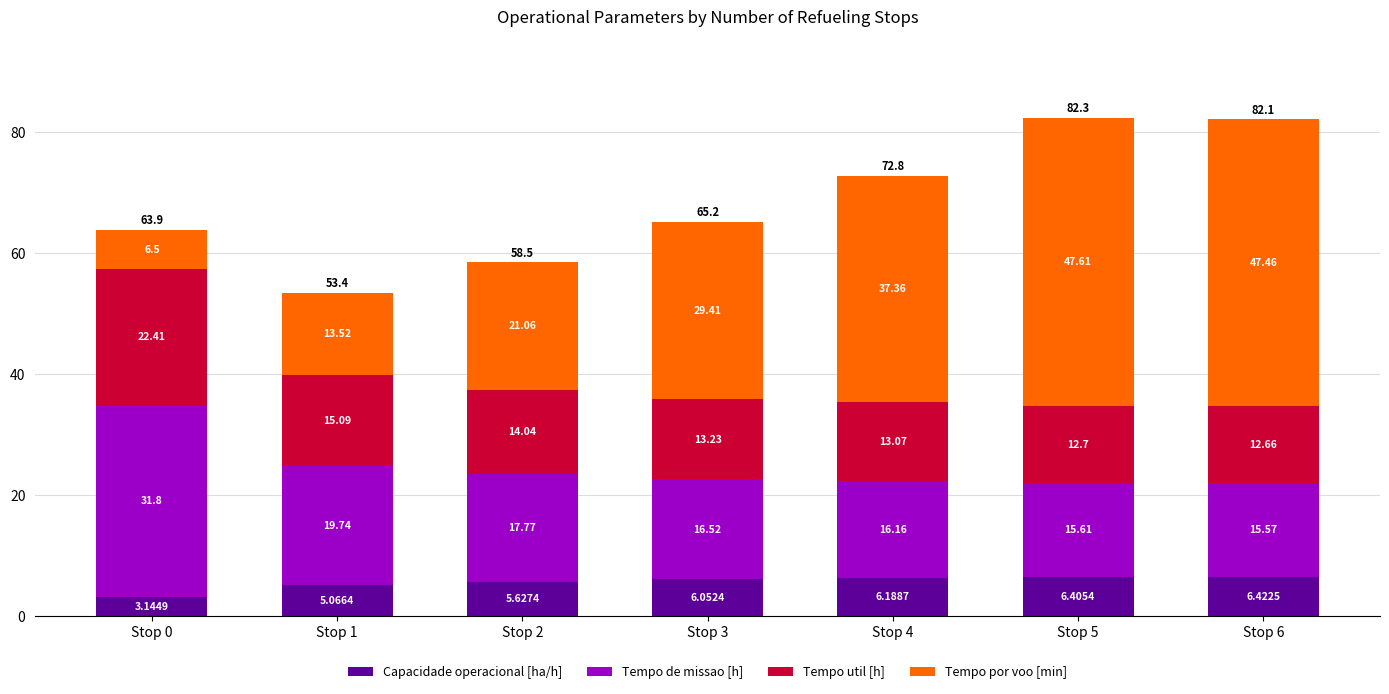

At which category is the sum across all series the highest?

Stop 5